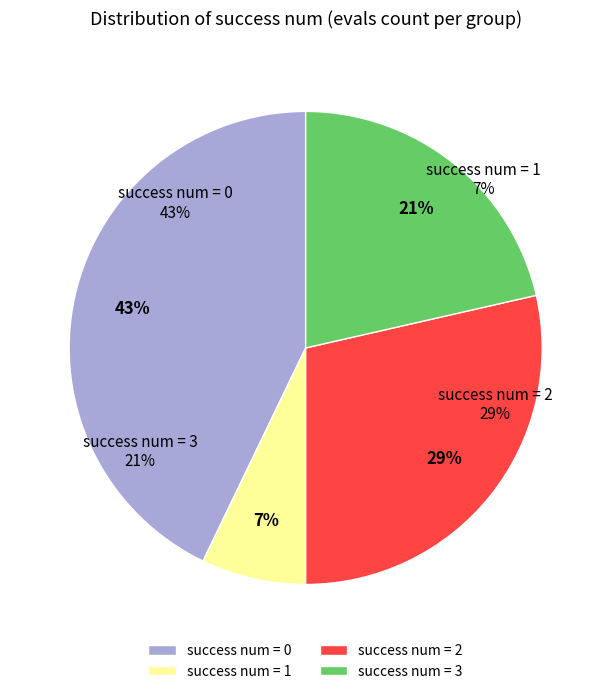

Combined, what portion of the pie is 0 and 2?

71.4%